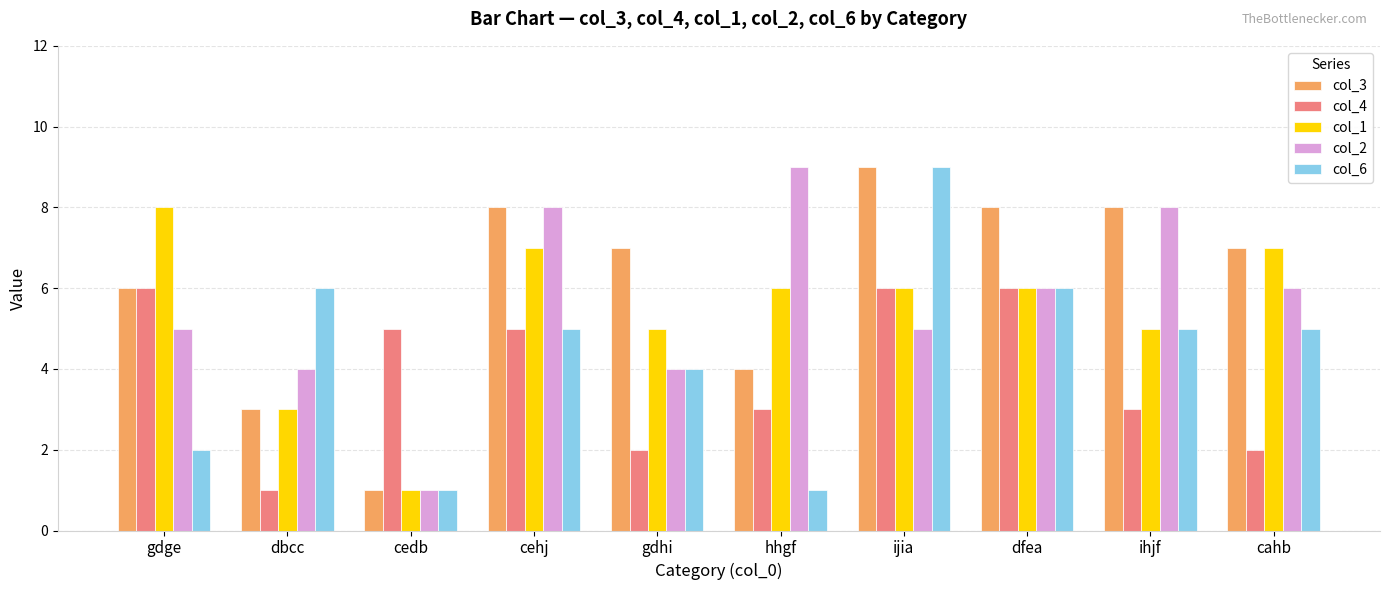

What is the total value across all series at ijia?

35